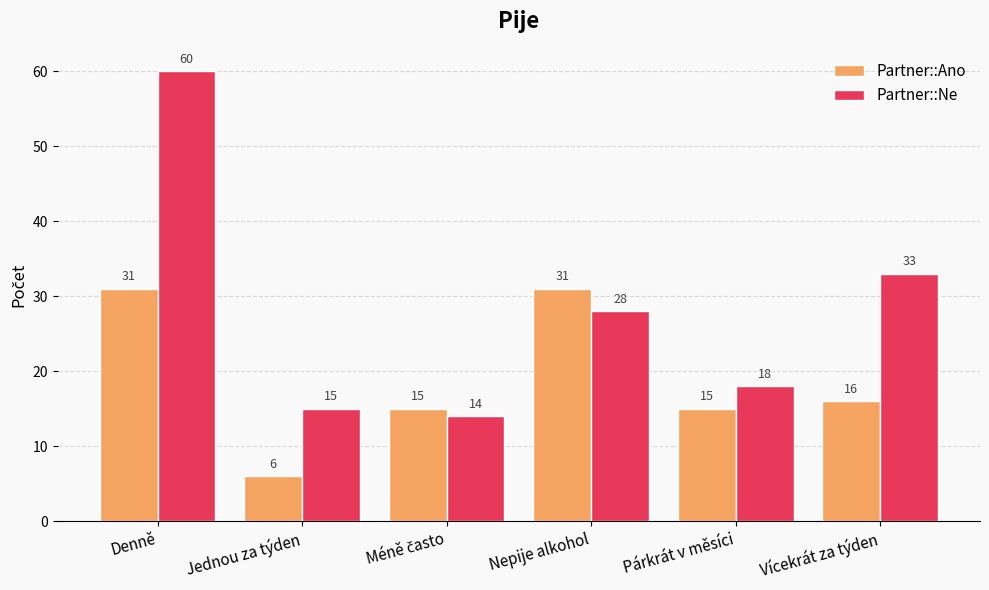

Reading left to right, extract all data points from this chart.

Partner::Ano: 31	6	15	31	15	16
Partner::Ne: 60	15	14	28	18	33